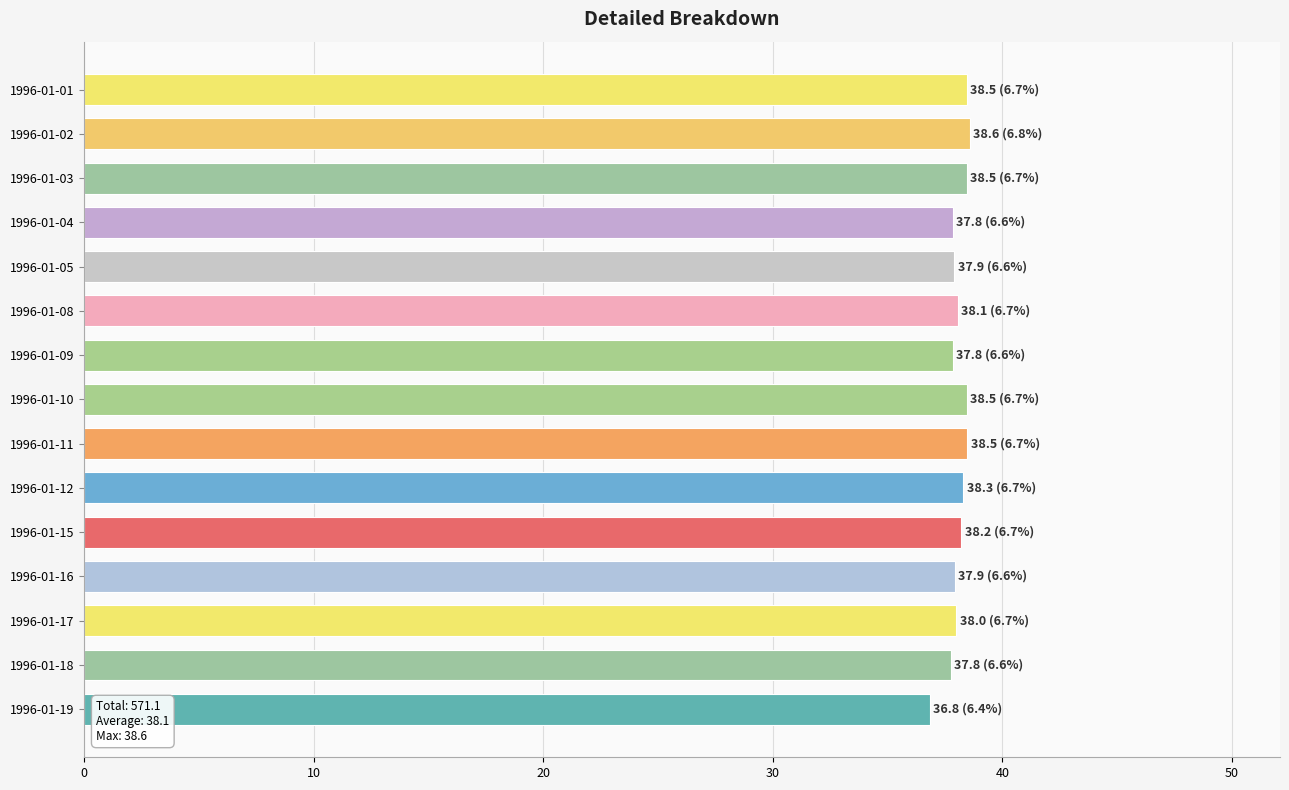

Count the number of categories in the chart.

15